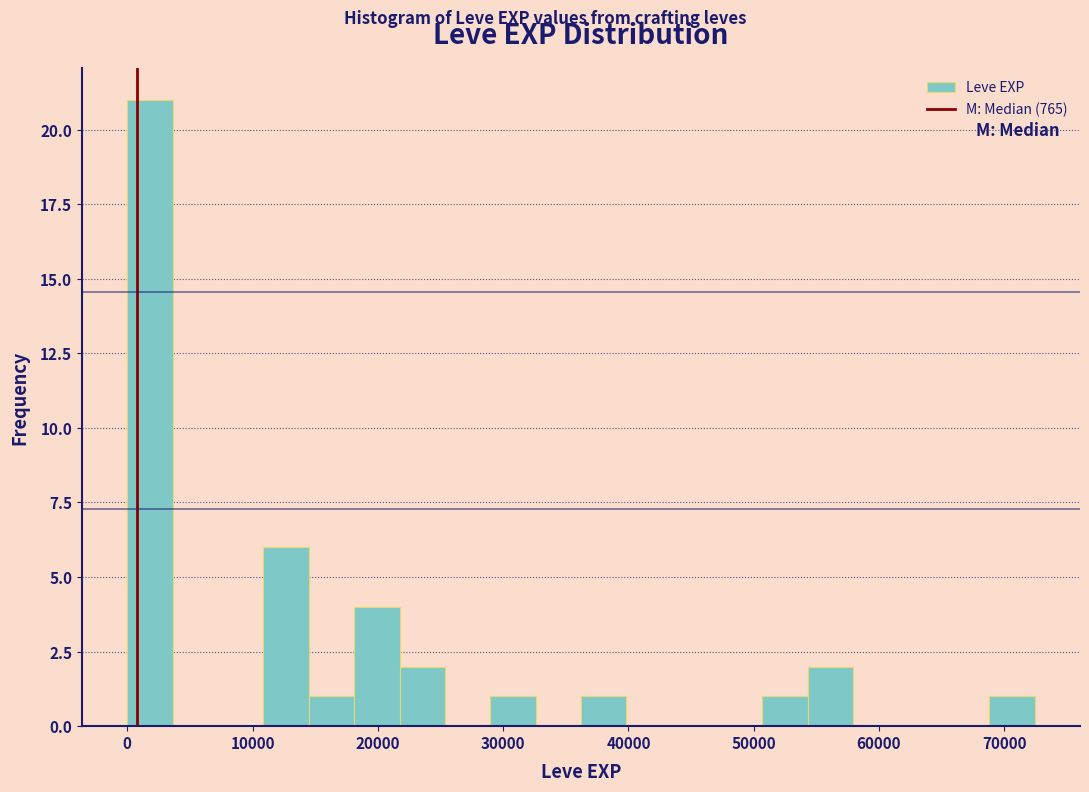

Around what value on the x-axis is the tallest bar? Give the approximate position of its centre, as read against the axis.

2000